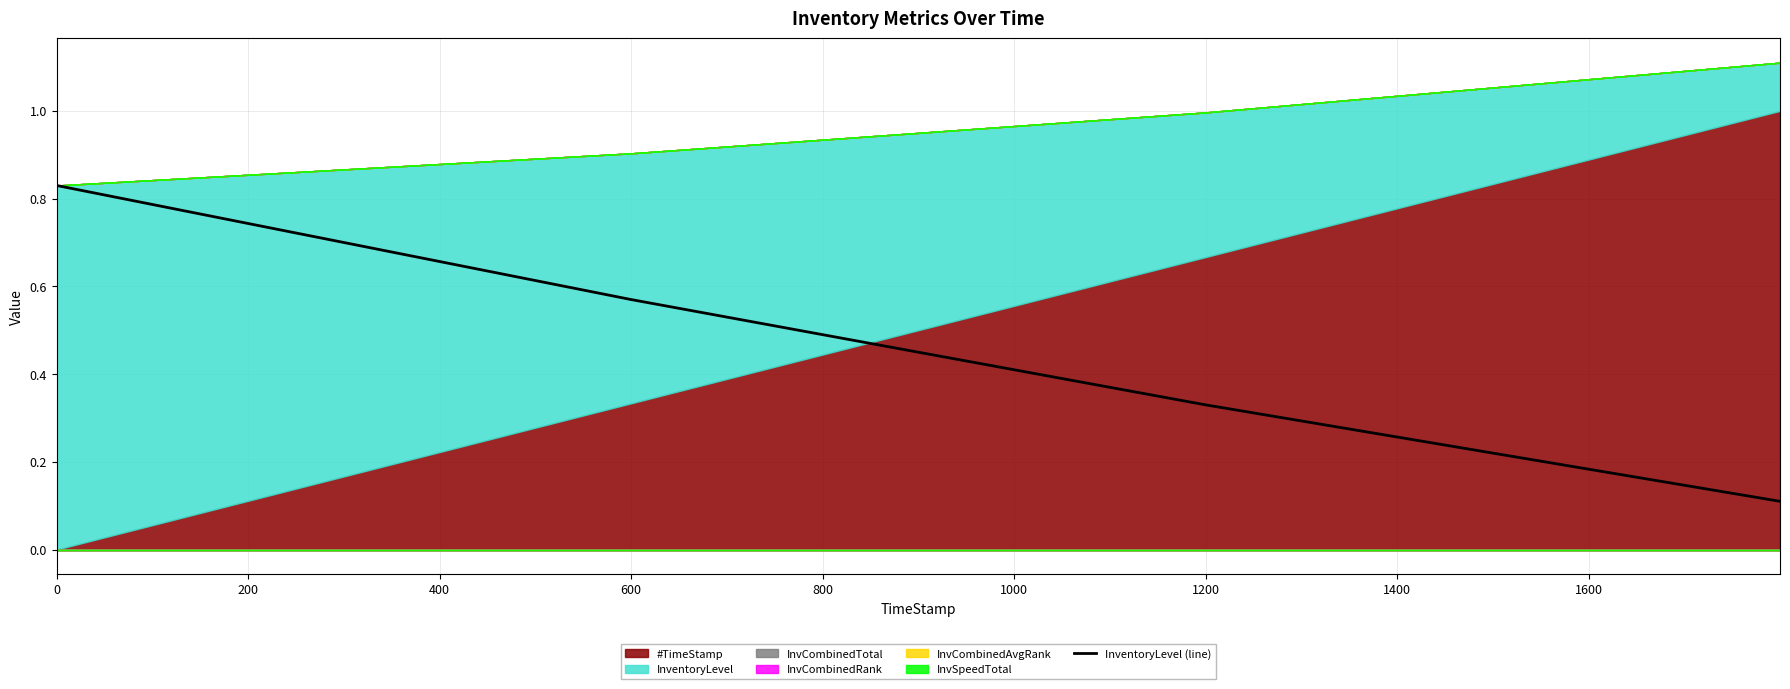

True or false: InventoryLevel (line) has more than 0 interior local peaks.

False